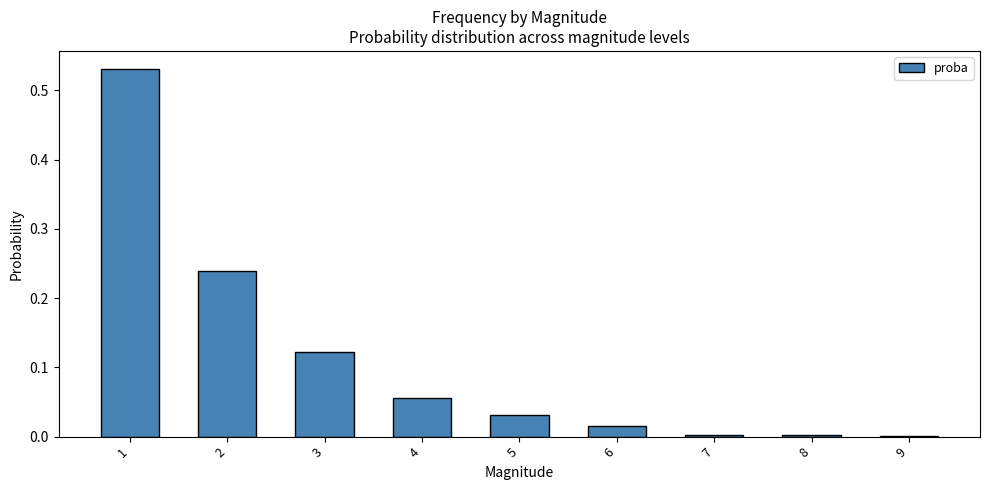

What is the sum of all values?

1.0